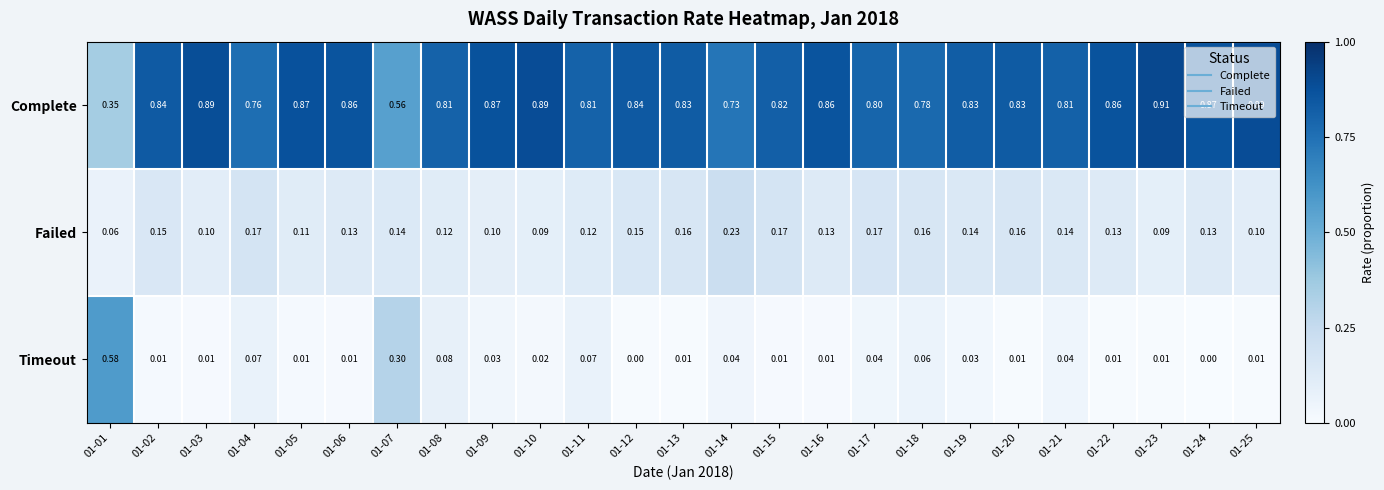

Which series has the largest range (max minus min)?

Timeout